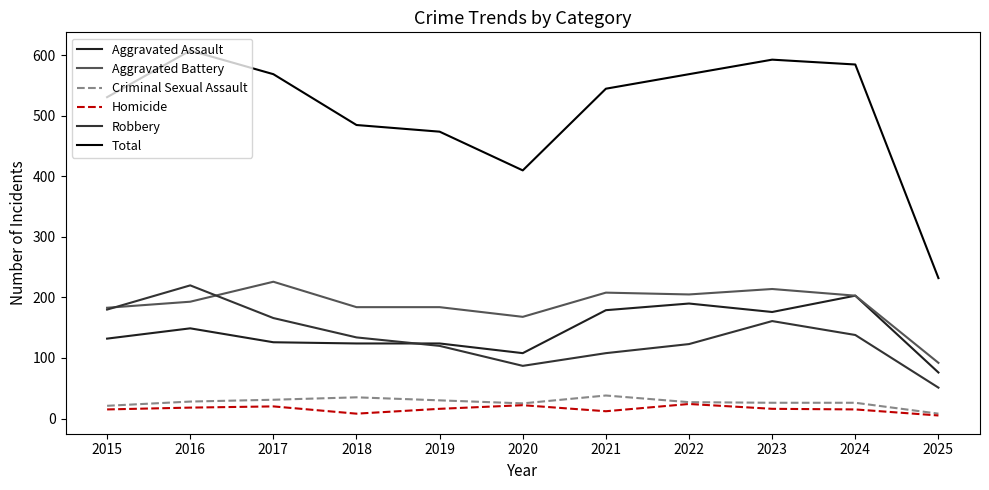

Which series has the largest total across all categories?

Total